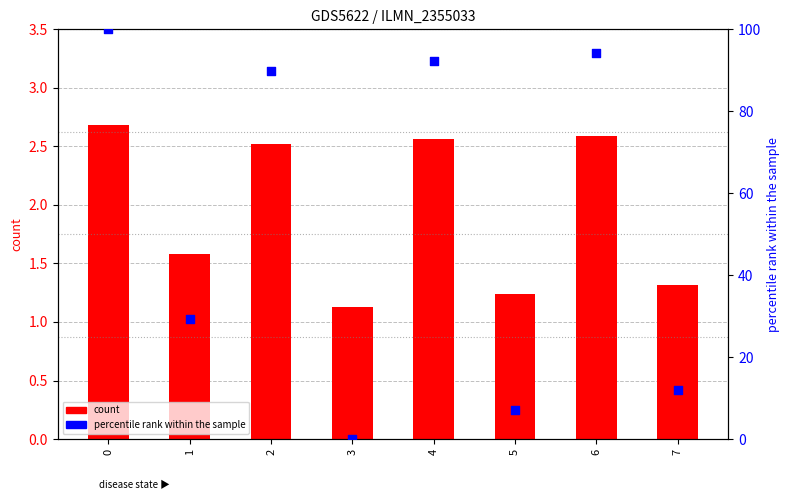

What is the total value across all series at 6?

96.8